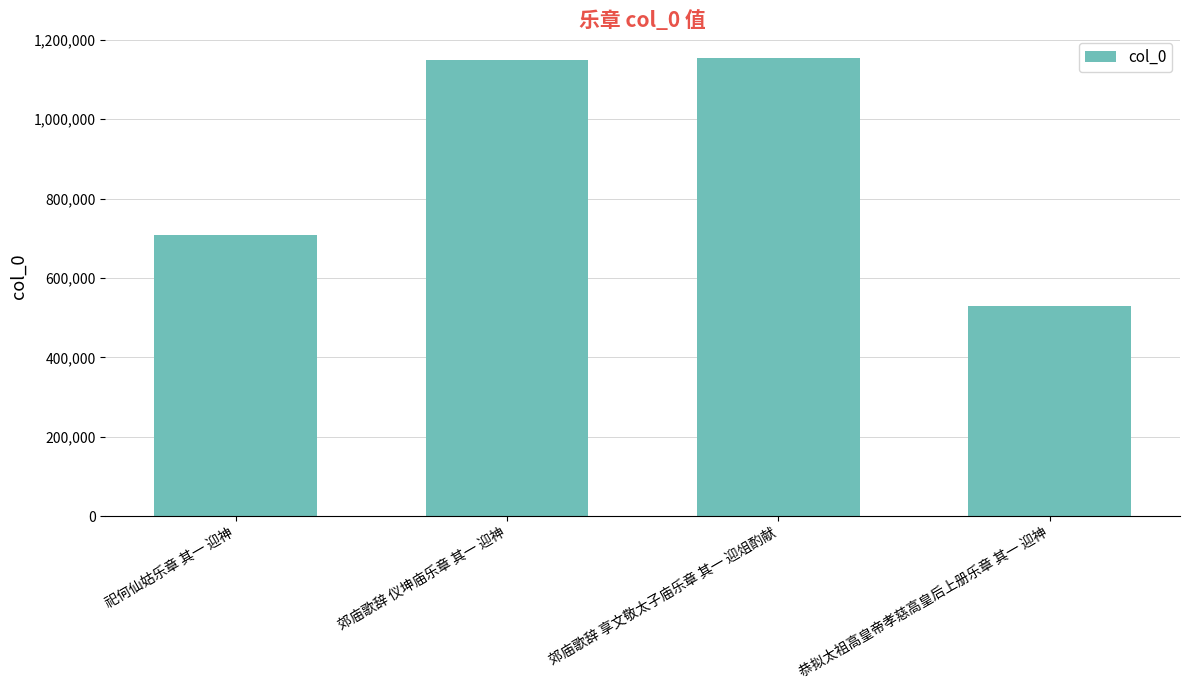

What is the ratio of the value at 郊庙歌辞 享文敬太子庙乐章 其一 迎俎酌献 to the value at 郊庙歌辞 仪坤庙乐章 其一 迎神?

1.0